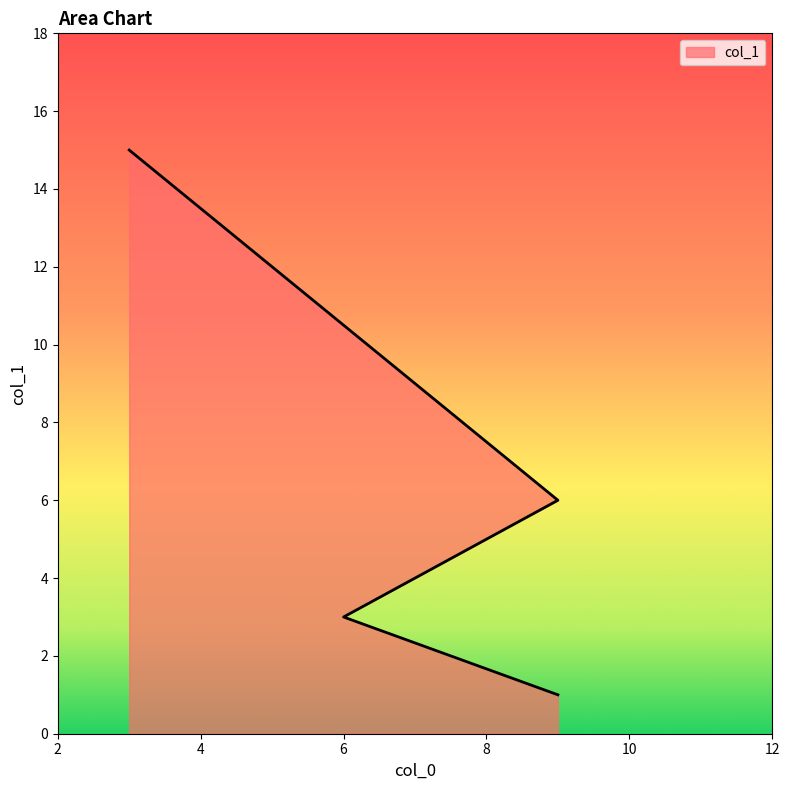

True or false: the data shows 9 at 9.

False